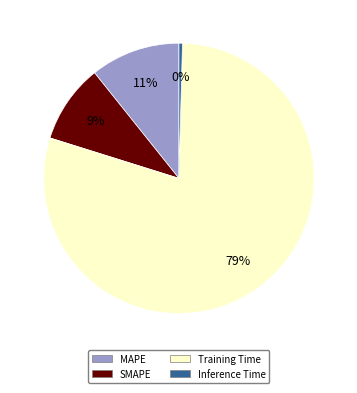

How many segments does this pie chart have?

4